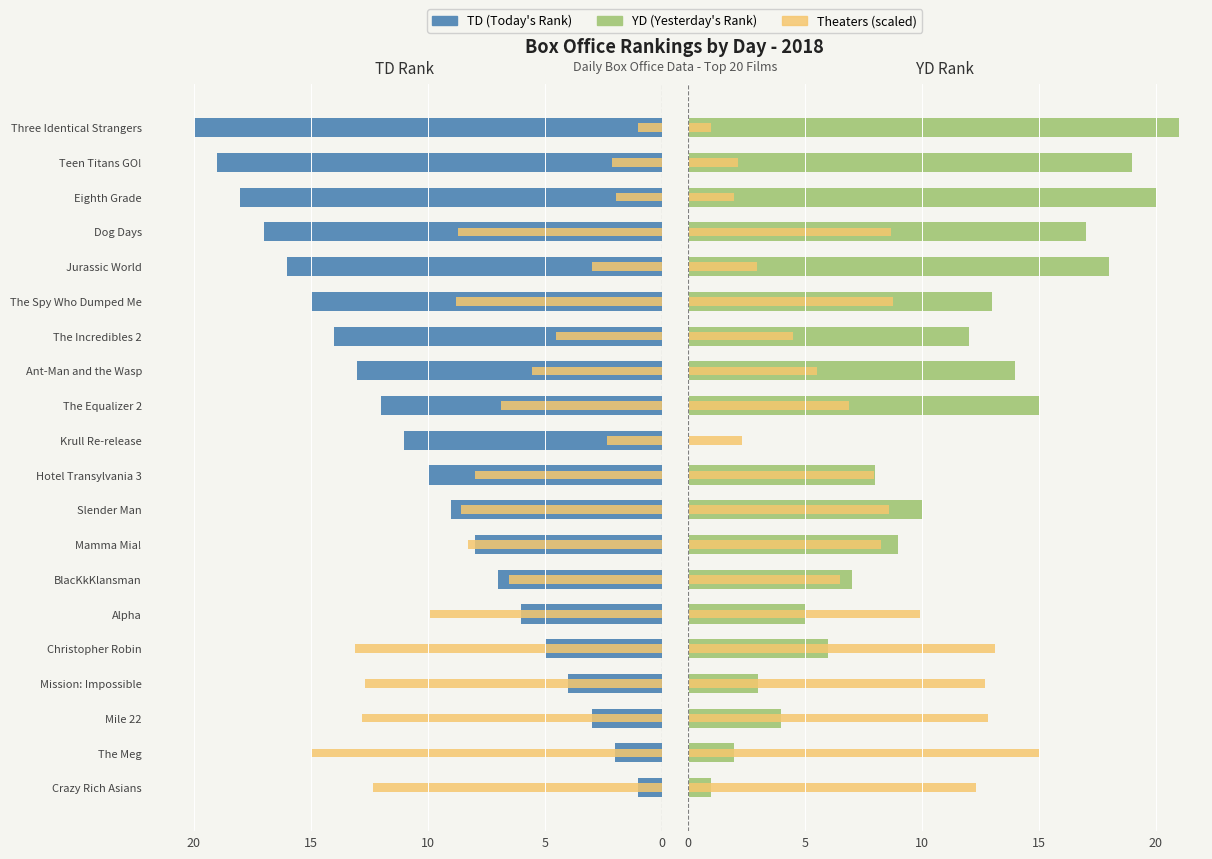

The Theaters (scaled) series shows 13.8 at Dog Days. True or false?

False